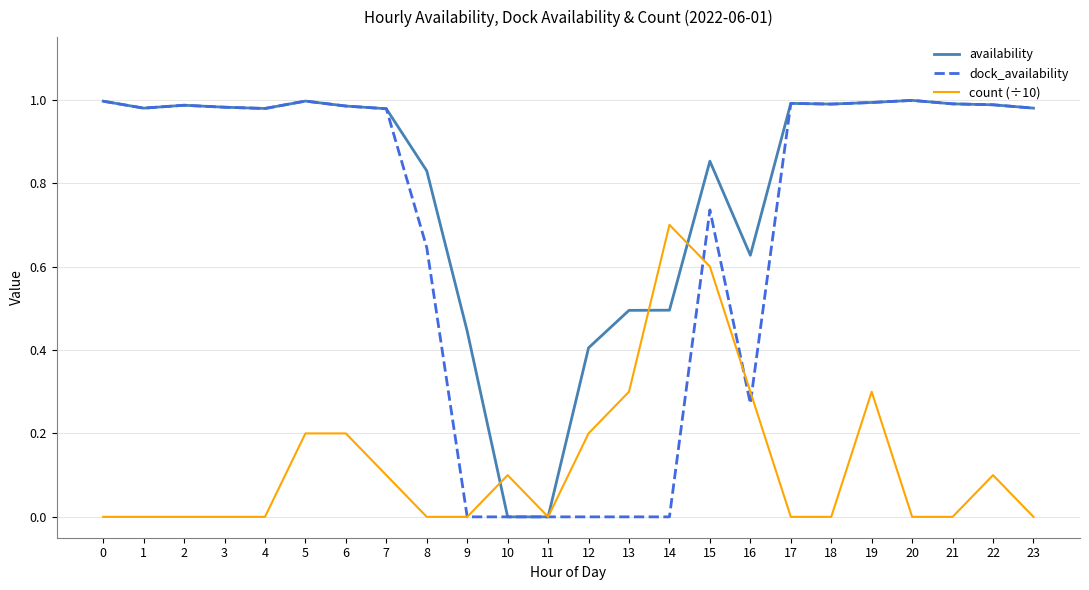

Which series ends up on top after the final intersection of count (÷10) and dock_availability?

dock_availability